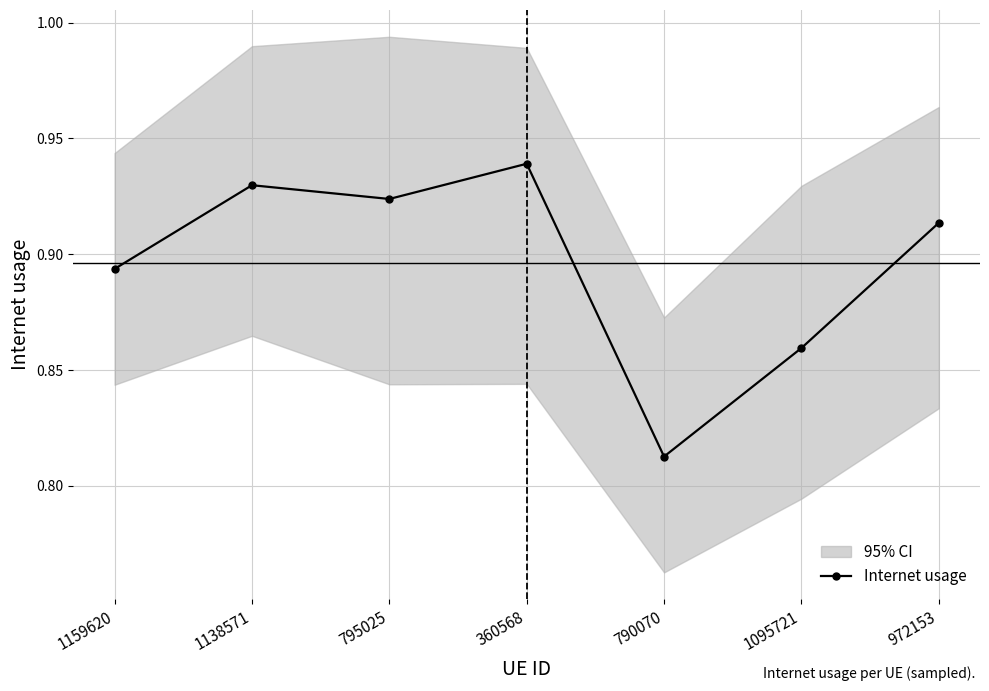

True or false: there are more than 2 points higher than both neighbors.

False